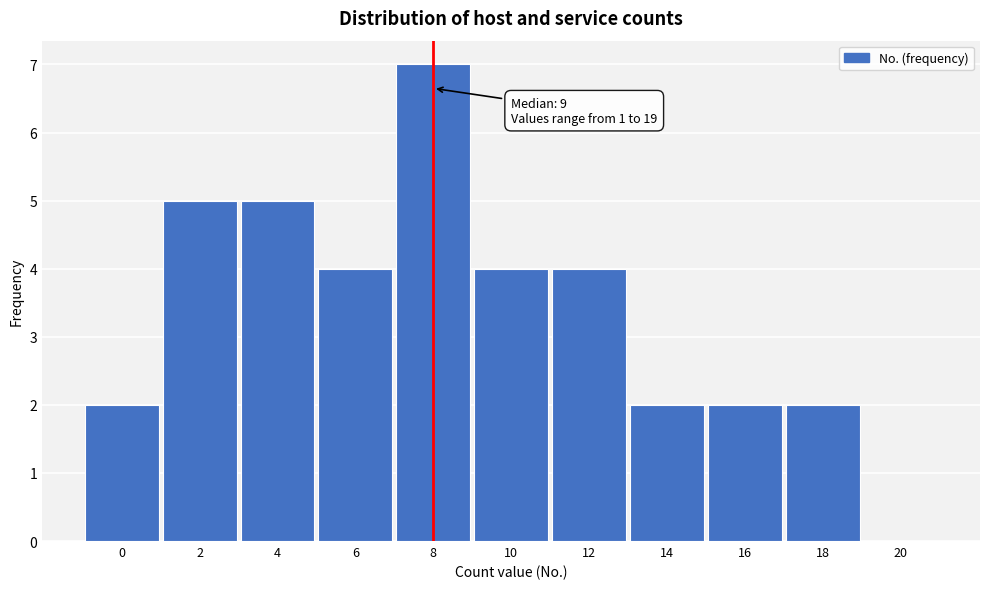

Reading right to left, extract all data points from this chart.

20=0	18=2	16=2	14=2	12=4	10=4	8=7	6=4	4=5	2=5	0=2